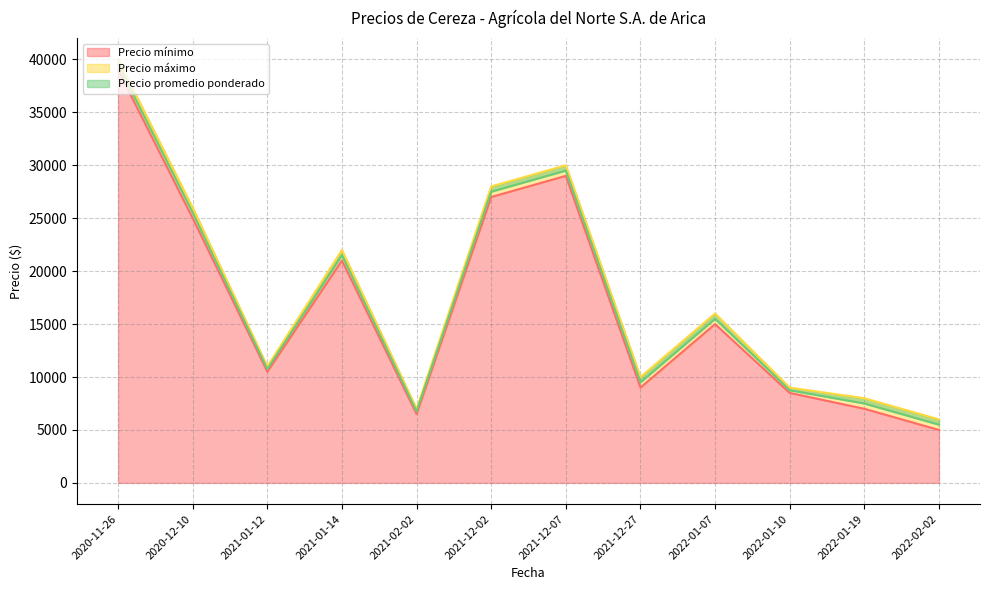

Where is Precio promedio ponderado nearest to the value 22500?

2021-01-14